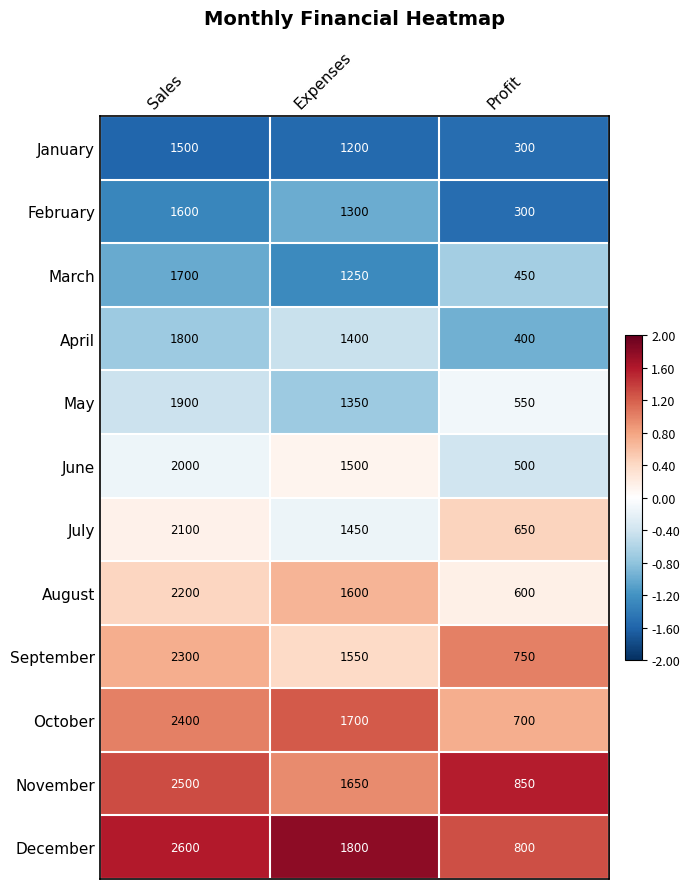

What is the difference between the maximum and minimum values in the November series?

1650